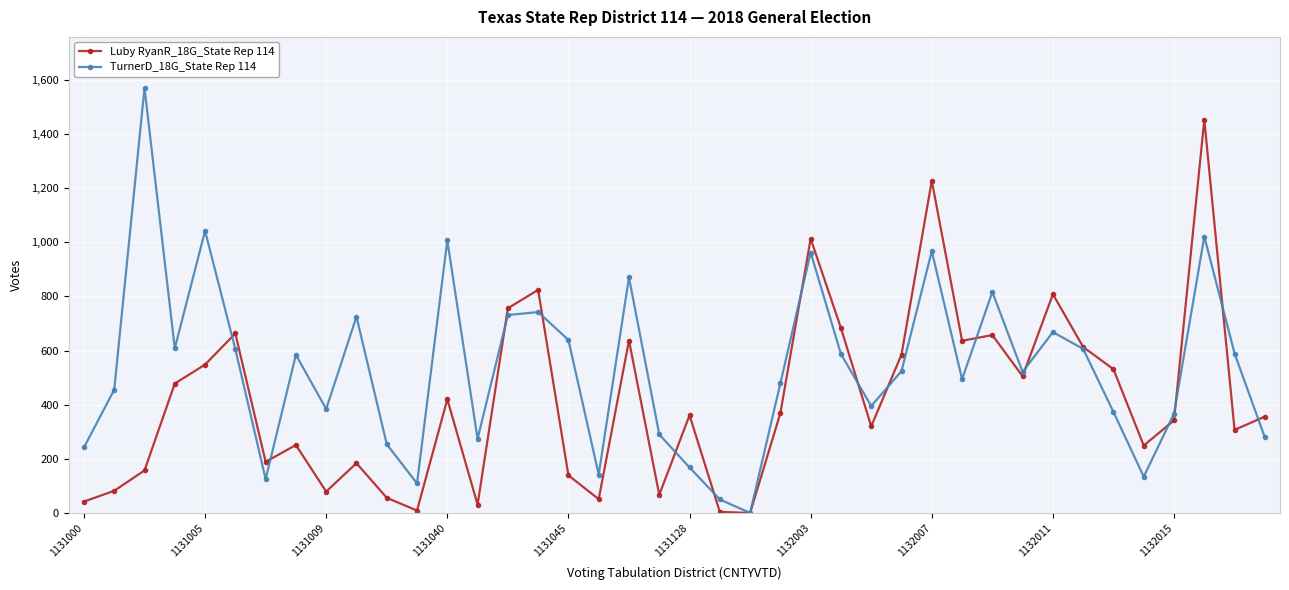

Which series has the largest total across all categories?

TurnerD_18G_State Rep 114